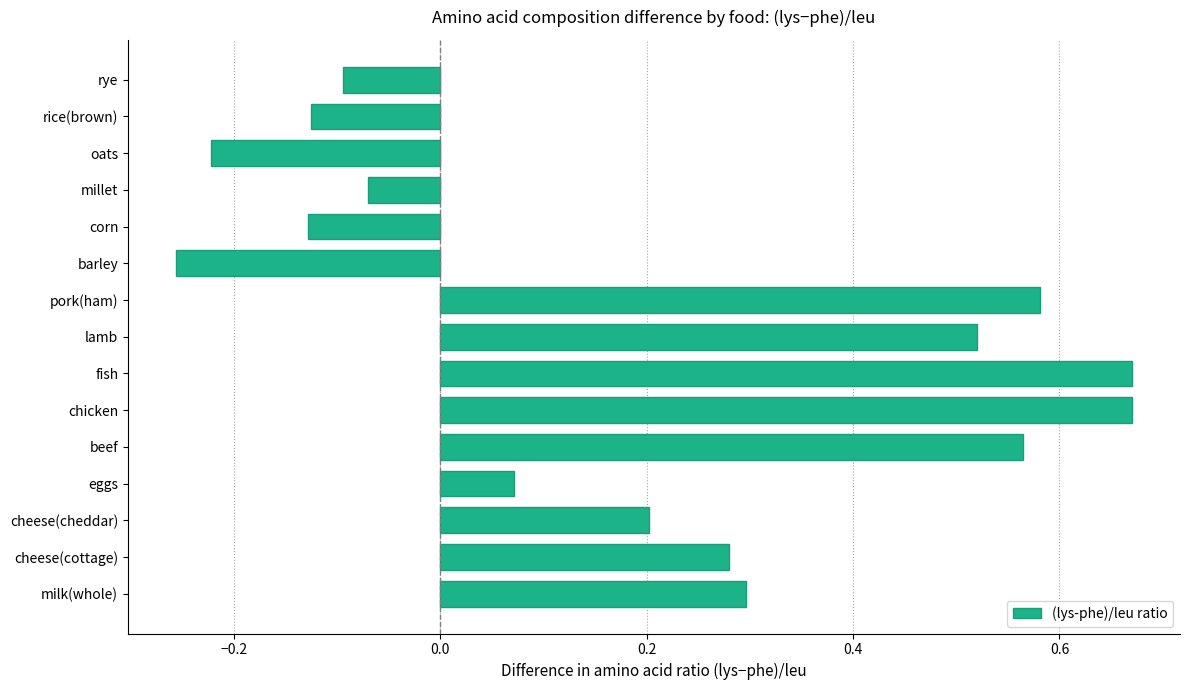

What is the sum of the values at beef and pork(ham)?

1.1